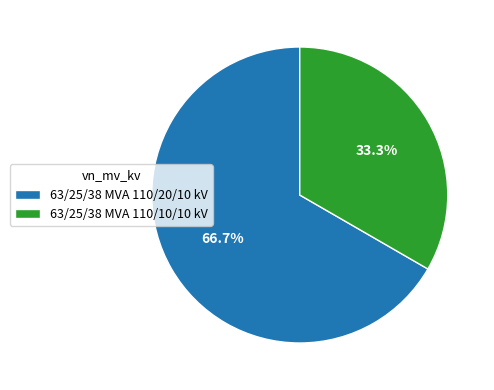

Is 63/25/38 MVA 110/10/10 kV the majority of the pie?

No